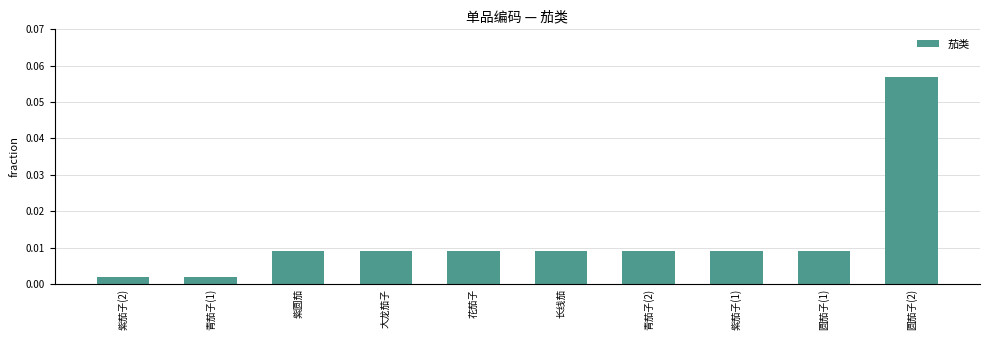

At which category does the chart reach its peak across all series?

圆茄子(2)